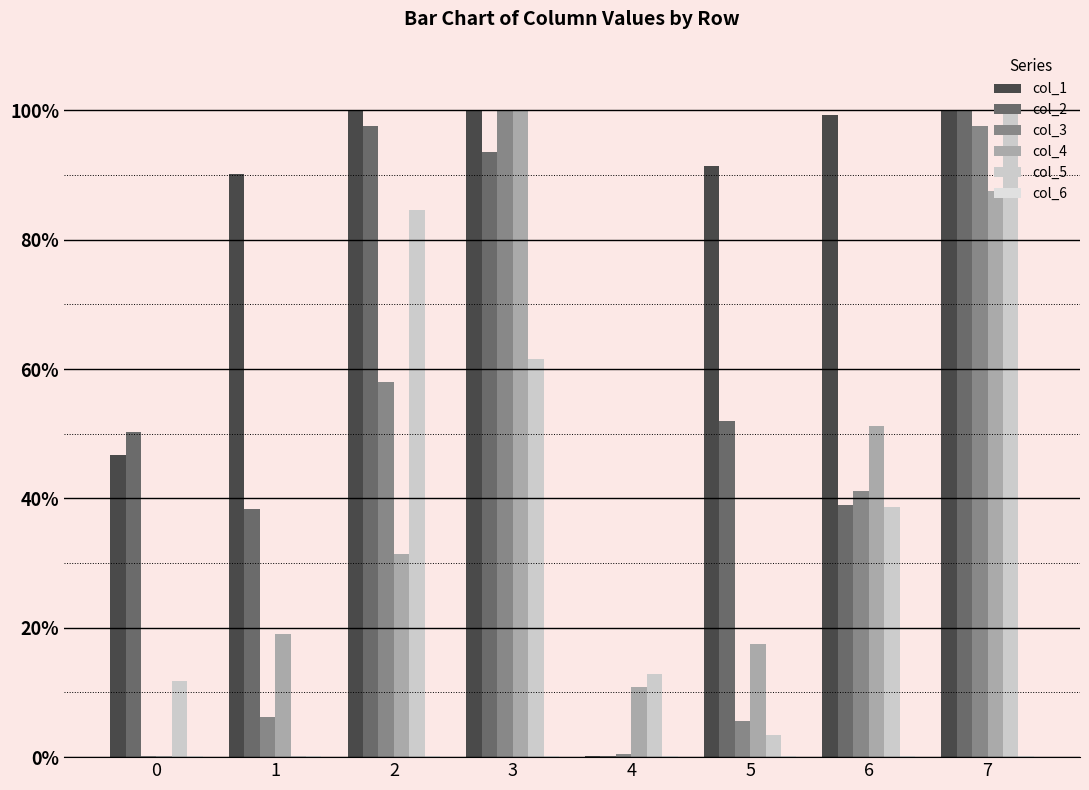

List the labels in order of col_5 value, smallest first.

1, 5, 0, 4, 6, 3, 2, 7